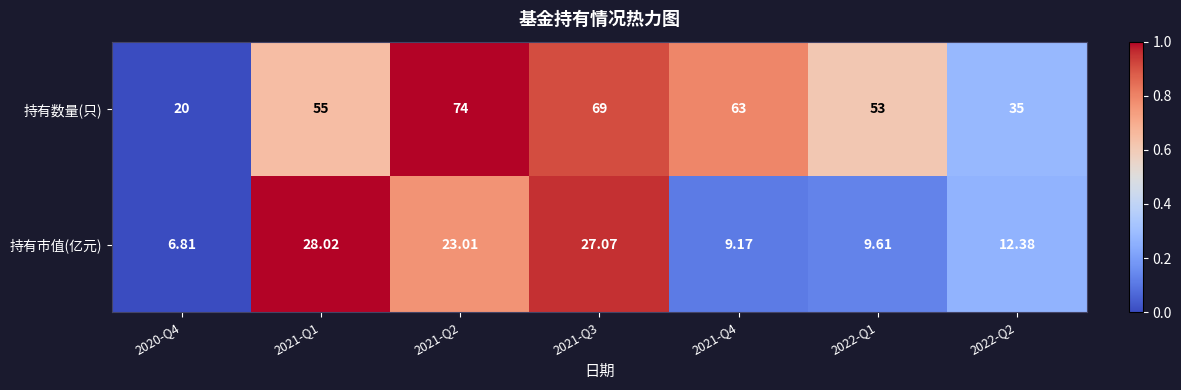

Which series has the largest range (max minus min)?

持有数量(只)